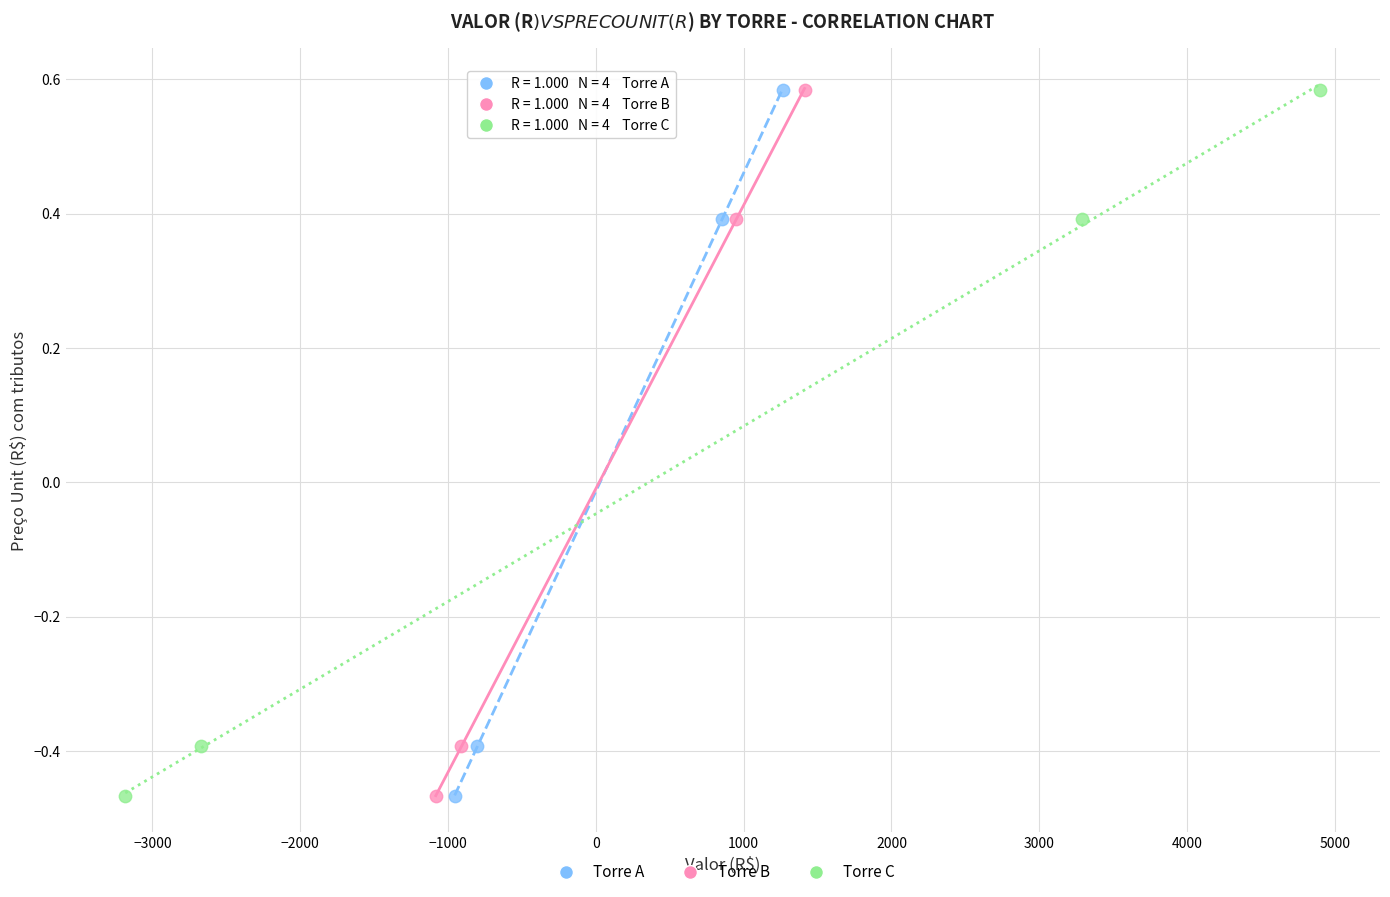

Which series has the largest Y range (max minus min)?

Torre C